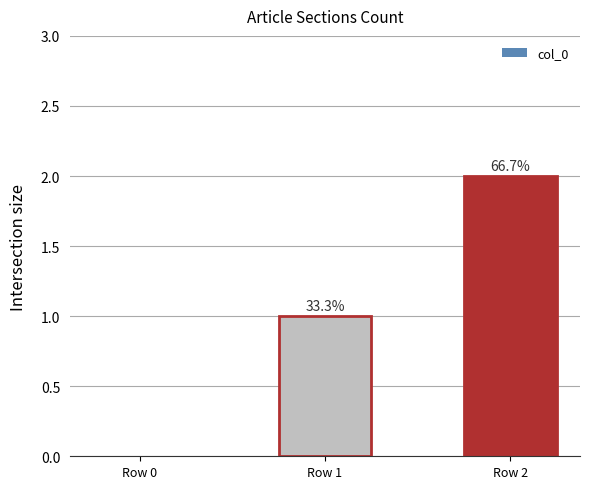

Are the bars horizontal?

No